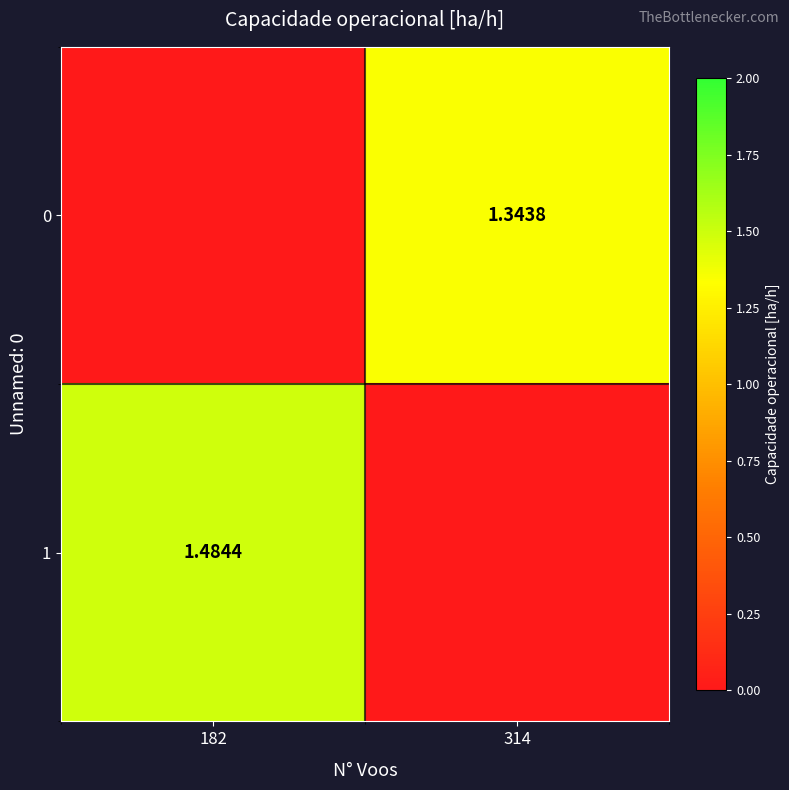

Is the value of 1 at 182 greater than the value of 0 at 314?

Yes